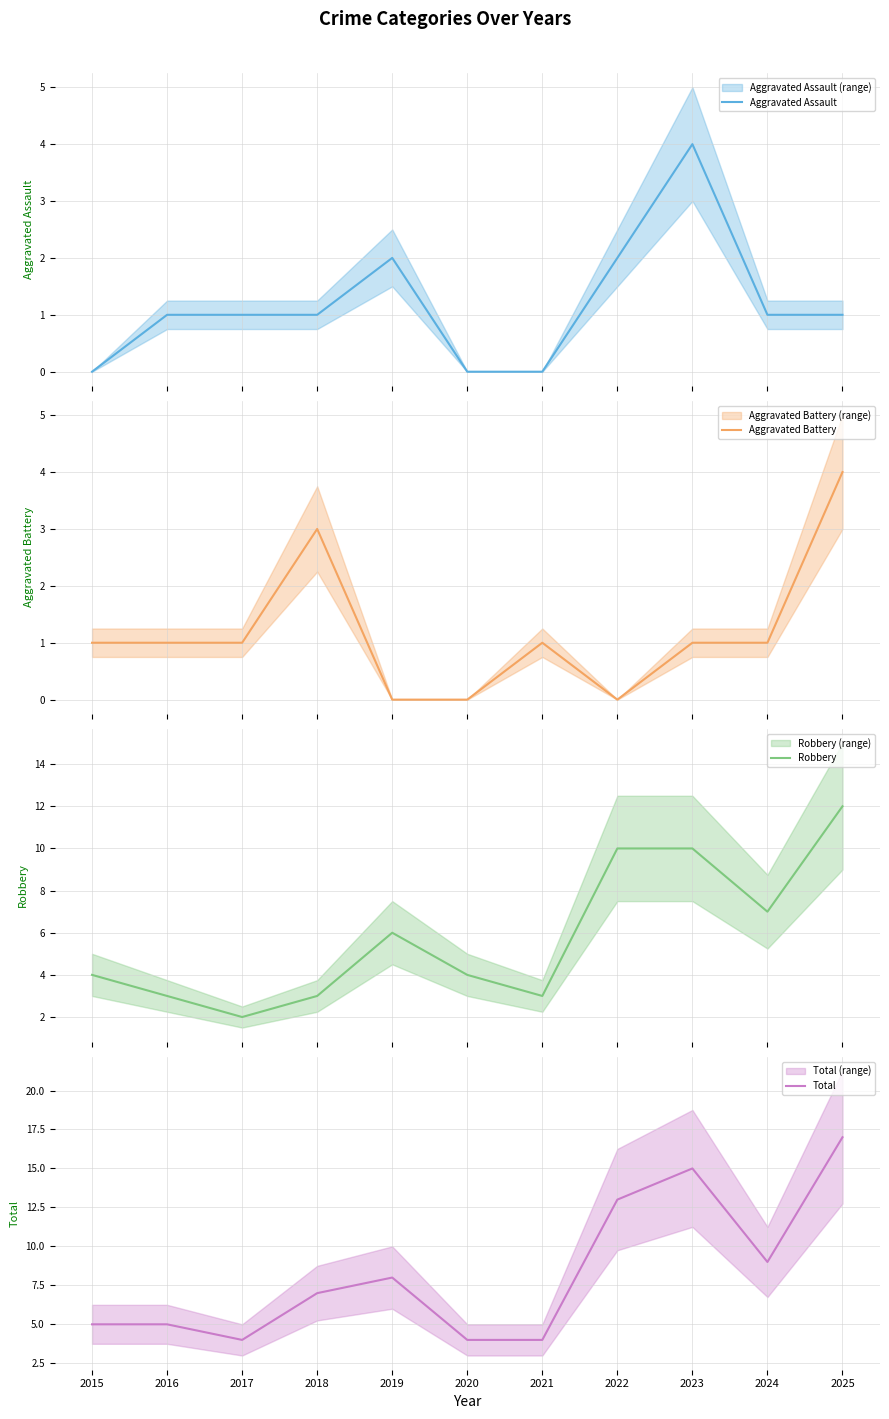

What is the lowest value of the Total series?

4